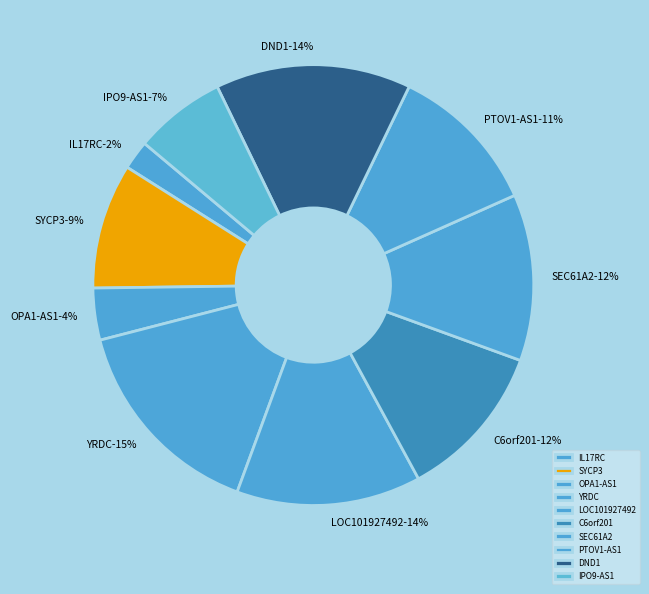

To the nearest percent, what percentage of the pie is C6orf201+RNAseq?

12%